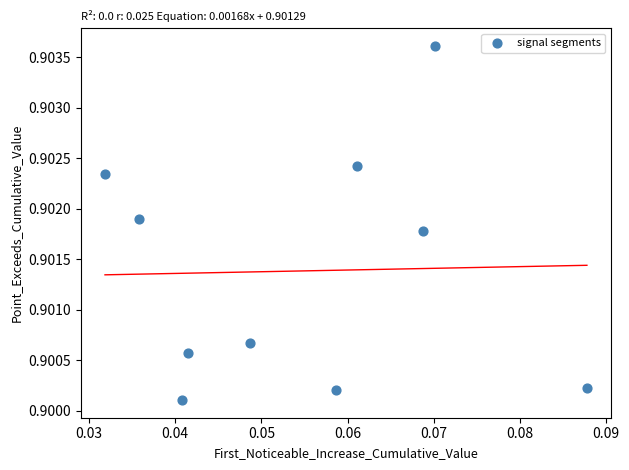

How many data points are displayed?

10